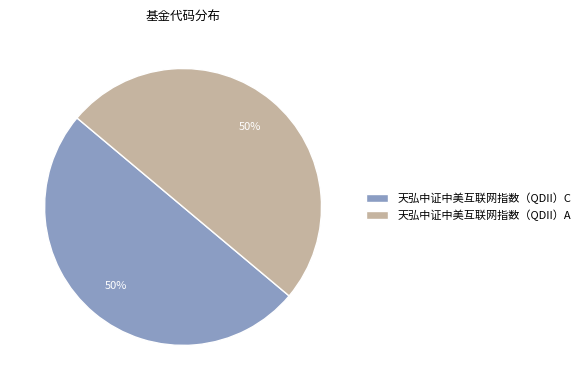

Is the sum of 天弘中证中美互联网指数（QDII）C and 天弘中证中美互联网指数（QDII）A greater than half?

Yes